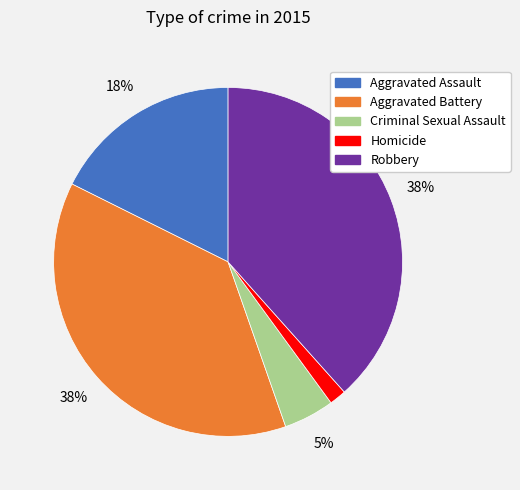

What is the smallest slice in the pie chart?

Homicide